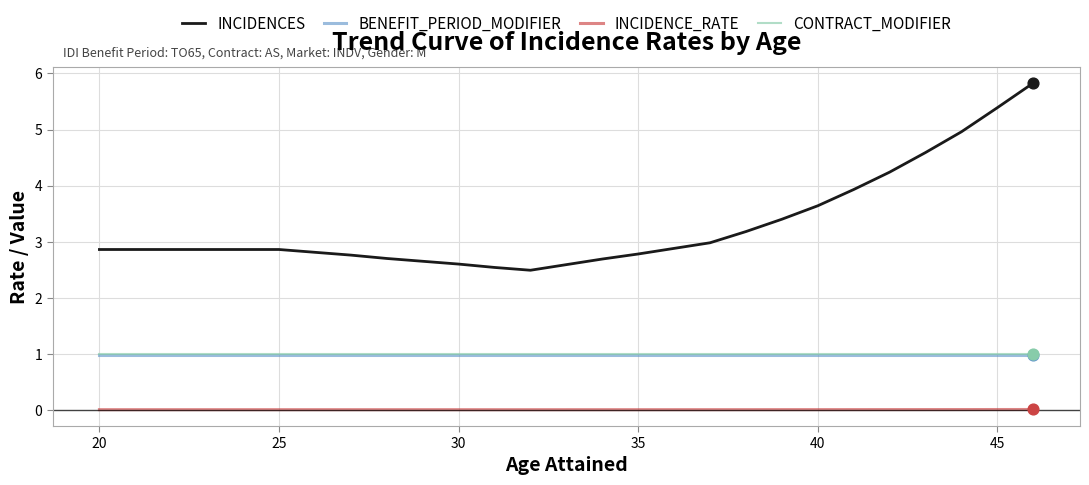

Which series has the largest total across all categories?

INCIDENCES